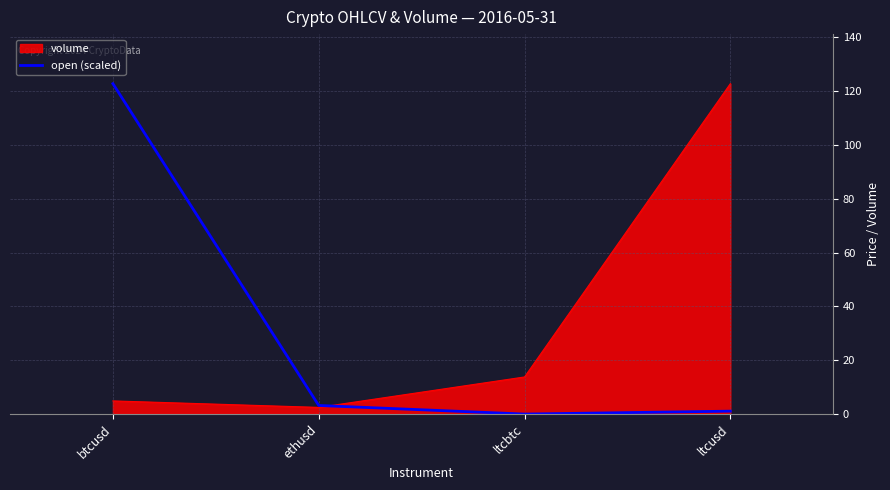

What is the difference between the highest and lowest values at btcusd?

117.9